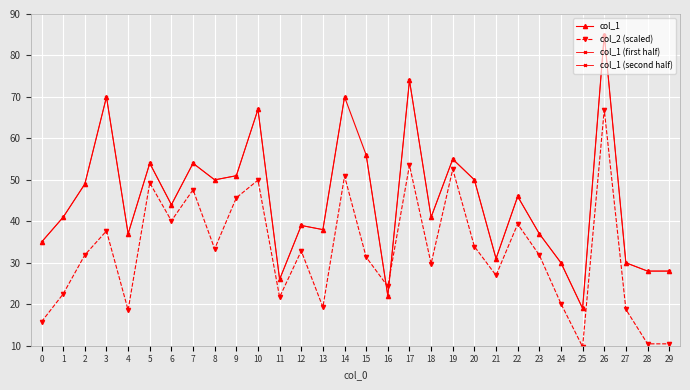

Count the number of data series in this chart.

2